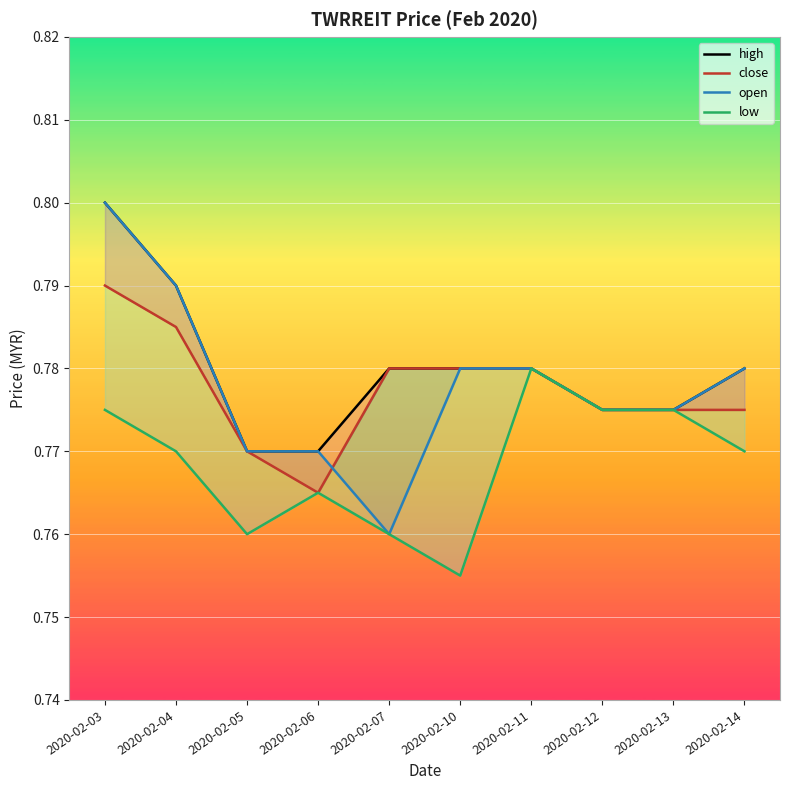

True or false: close and low intersect in this chart.

False